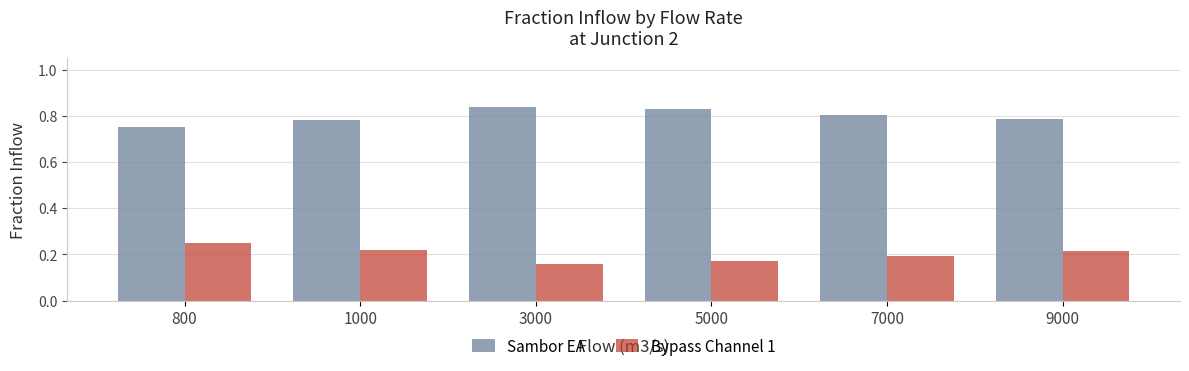

How many groups of bars are there?

6